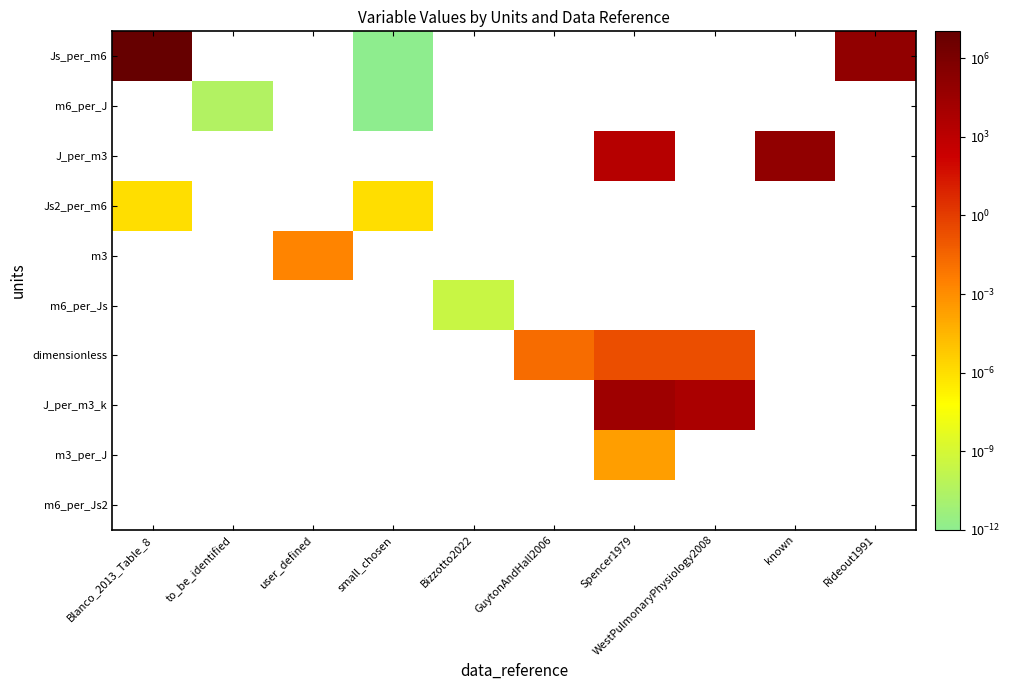

Which has a higher value, Spencer1979 or Rideout1991?

Rideout1991